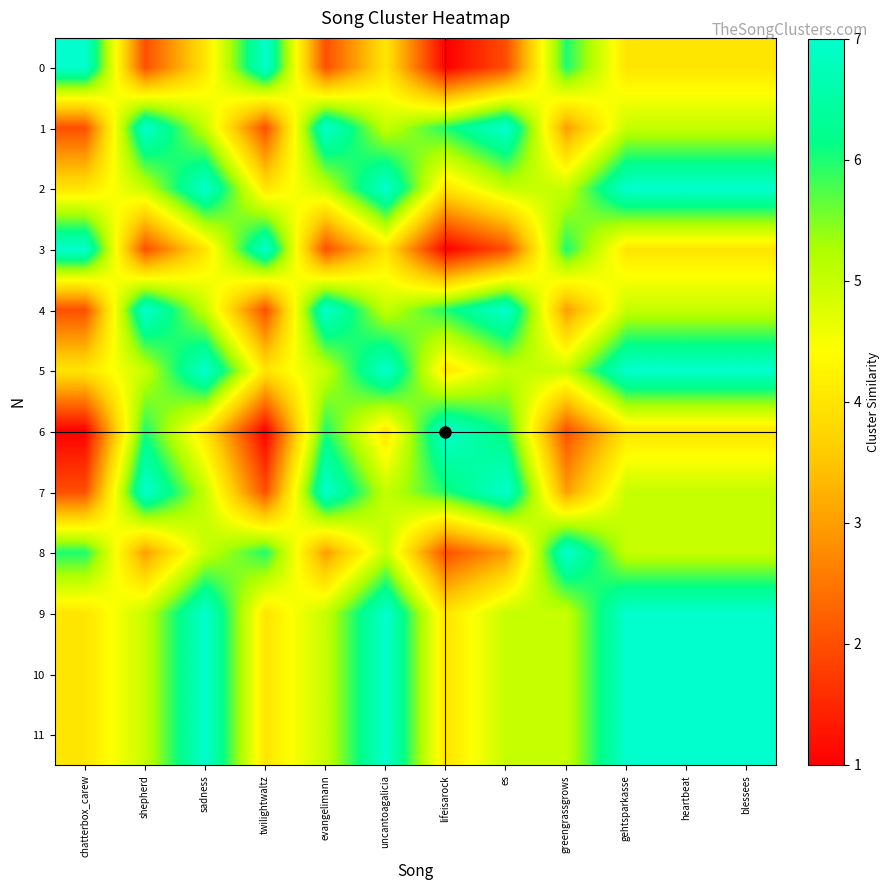

Reading right to left, extract all data points from this chart.

0: blessees=4	heartbeat=4	gehtsparkasse=4	greengrassgrows=6	es=2	lifeisarock=1	uncantoagalicia=4	evangelimann=2	twilightwaltz=7	sadness=4	shepherd=2	chatterbox_carew=7
1: blessees=5	heartbeat=5	gehtsparkasse=5	greengrassgrows=3	es=7	lifeisarock=6	uncantoagalicia=5	evangelimann=7	twilightwaltz=2	sadness=5	shepherd=7	chatterbox_carew=2
2: blessees=7	heartbeat=7	gehtsparkasse=7	greengrassgrows=5	es=5	lifeisarock=4	uncantoagalicia=7	evangelimann=5	twilightwaltz=4	sadness=7	shepherd=5	chatterbox_carew=4
3: blessees=4	heartbeat=4	gehtsparkasse=4	greengrassgrows=6	es=2	lifeisarock=1	uncantoagalicia=4	evangelimann=2	twilightwaltz=7	sadness=4	shepherd=2	chatterbox_carew=7
4: blessees=5	heartbeat=5	gehtsparkasse=5	greengrassgrows=3	es=7	lifeisarock=6	uncantoagalicia=5	evangelimann=7	twilightwaltz=2	sadness=5	shepherd=7	chatterbox_carew=2
5: blessees=7	heartbeat=7	gehtsparkasse=7	greengrassgrows=5	es=5	lifeisarock=4	uncantoagalicia=7	evangelimann=5	twilightwaltz=4	sadness=7	shepherd=5	chatterbox_carew=4
6: blessees=4	heartbeat=4	gehtsparkasse=4	greengrassgrows=2	es=6	lifeisarock=7	uncantoagalicia=4	evangelimann=6	twilightwaltz=1	sadness=4	shepherd=6	chatterbox_carew=1
7: blessees=5	heartbeat=5	gehtsparkasse=5	greengrassgrows=3	es=7	lifeisarock=6	uncantoagalicia=5	evangelimann=7	twilightwaltz=2	sadness=5	shepherd=7	chatterbox_carew=2
8: blessees=5	heartbeat=5	gehtsparkasse=5	greengrassgrows=7	es=3	lifeisarock=2	uncantoagalicia=5	evangelimann=3	twilightwaltz=6	sadness=5	shepherd=3	chatterbox_carew=6
9: blessees=7	heartbeat=7	gehtsparkasse=7	greengrassgrows=5	es=5	lifeisarock=4	uncantoagalicia=7	evangelimann=5	twilightwaltz=4	sadness=7	shepherd=5	chatterbox_carew=4
10: blessees=7	heartbeat=7	gehtsparkasse=7	greengrassgrows=5	es=5	lifeisarock=4	uncantoagalicia=7	evangelimann=5	twilightwaltz=4	sadness=7	shepherd=5	chatterbox_carew=4
11: blessees=7	heartbeat=7	gehtsparkasse=7	greengrassgrows=5	es=5	lifeisarock=4	uncantoagalicia=7	evangelimann=5	twilightwaltz=4	sadness=7	shepherd=5	chatterbox_carew=4